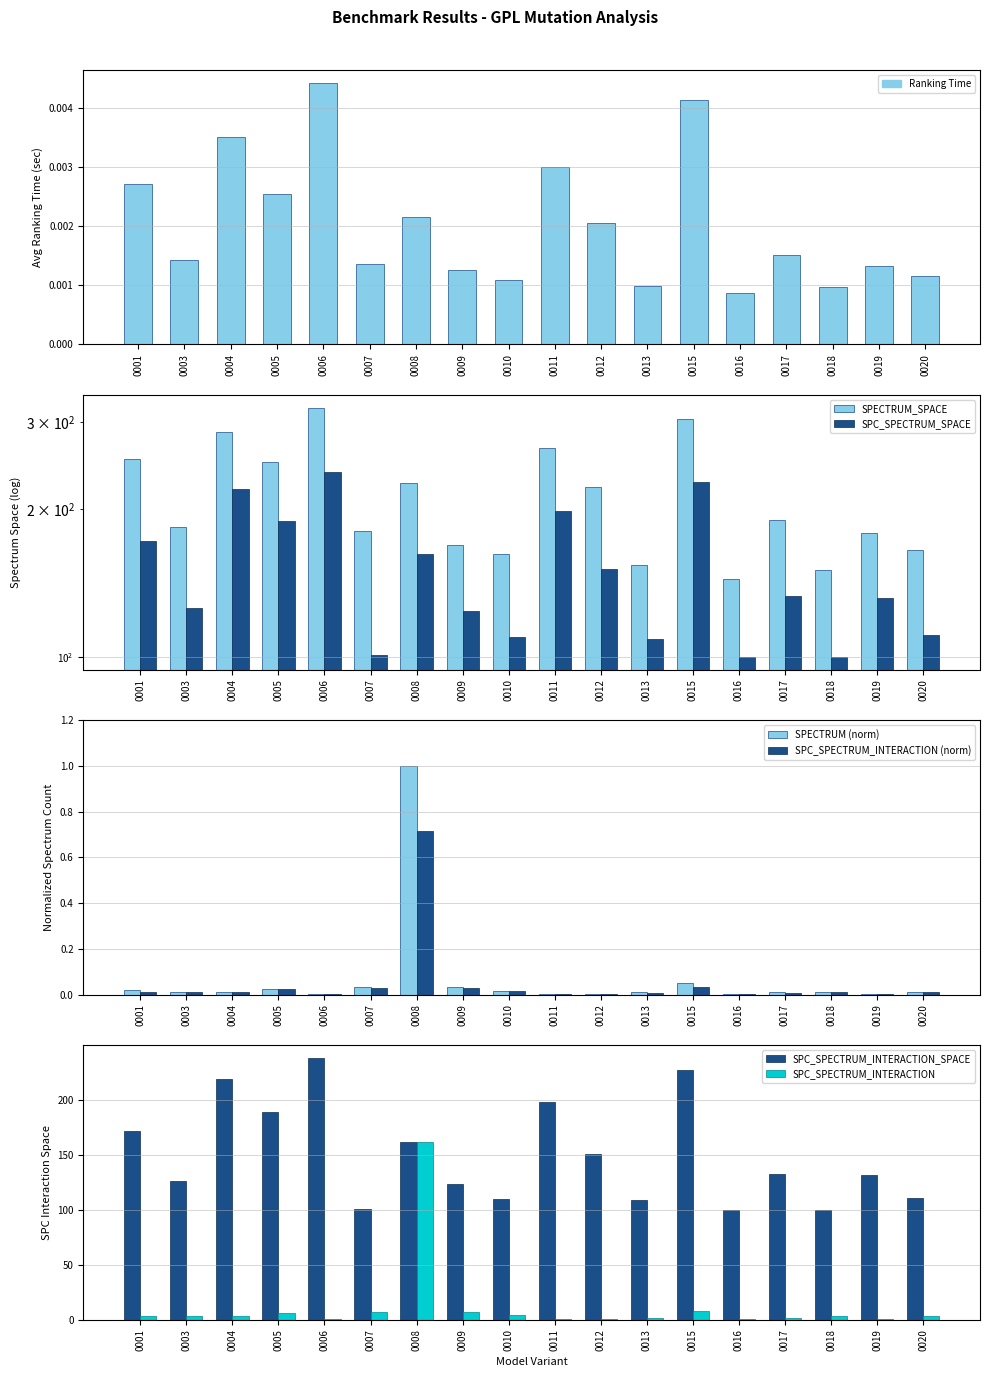

Rank the series at 0015 from lowest to highest value.

SPECTRUM_RANKING_TIME, SPC_SPECTRUM_INTERACTION, SPECTRUM, SPC_SPECTRUM_SPACE, SPC_SPECTRUM_INTERACTION_SPACE, SPECTRUM_SPACE